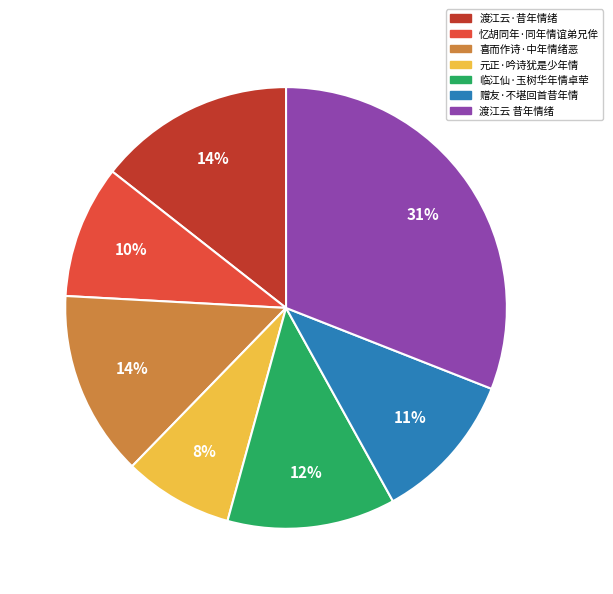

To the nearest percent, what is the combined percentage of 元正·吟诗犹是少年情 and 渡江云 昔年情绪?

39%